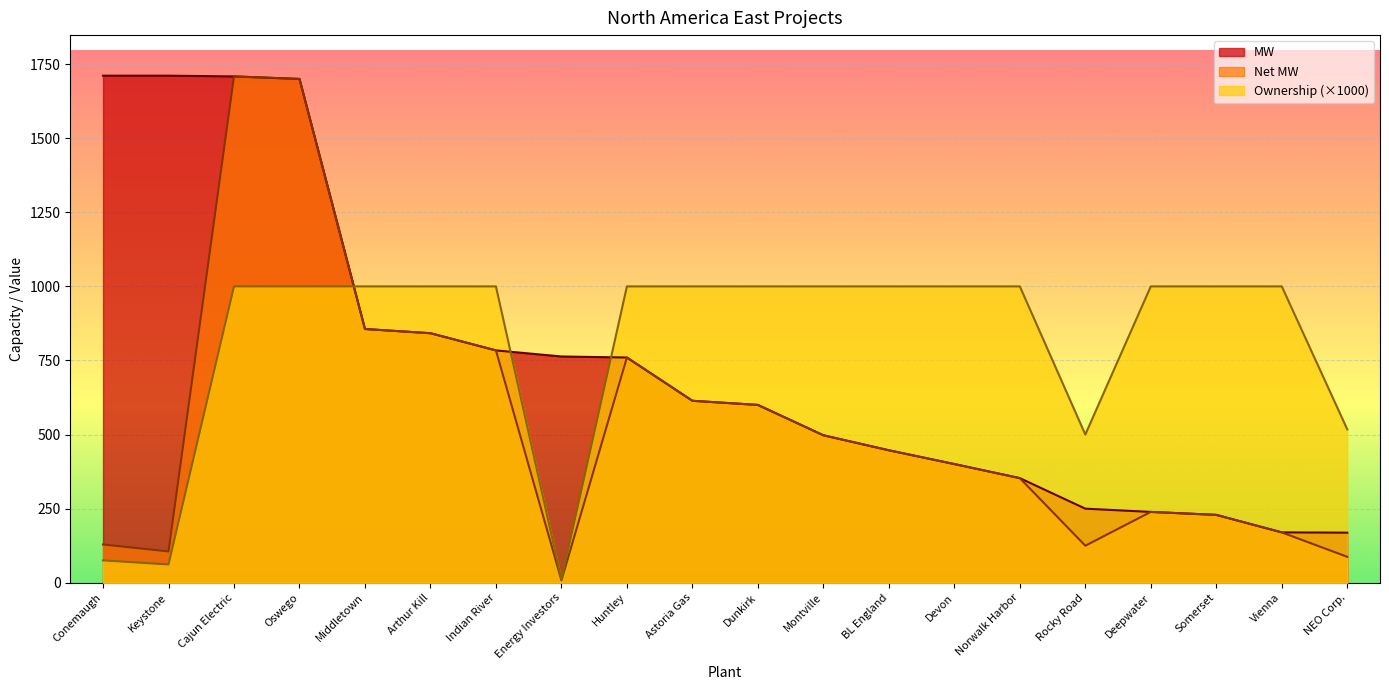

True or false: Net and MW intersect in this chart.

False